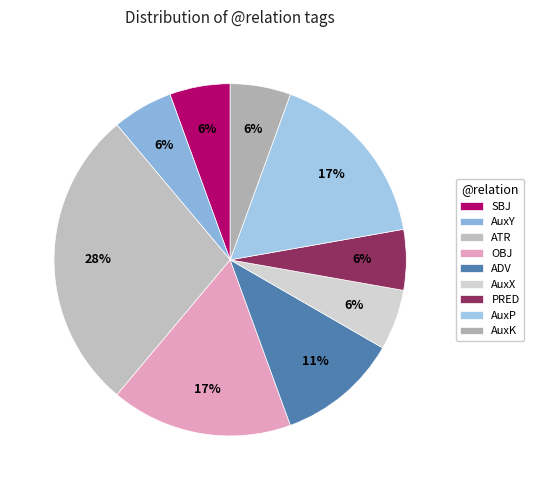

Do PRED and SBJ together represent more than half of the pie?

No